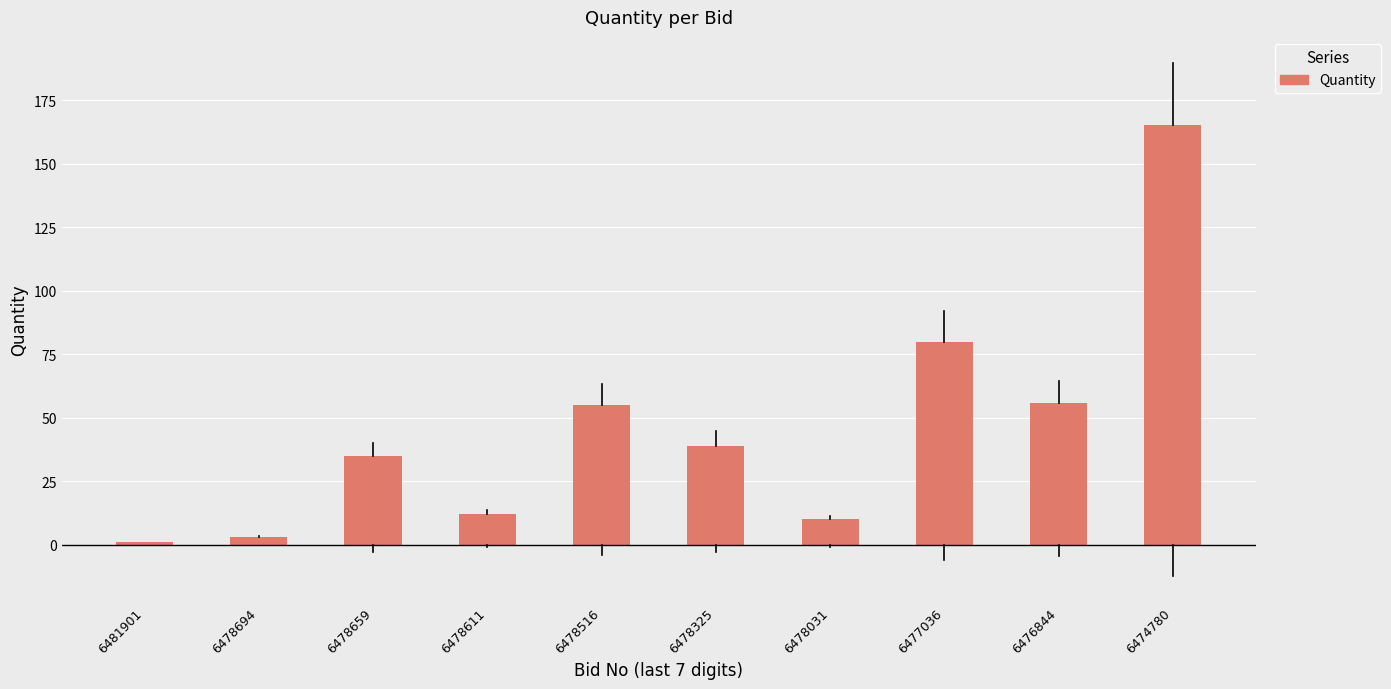

Reading right to left, what are all the values shown in this chart?

6474780=165	6476844=56	6477036=80	6478031=10	6478325=39	6478516=55	6478611=12	6478659=35	6478694=3	6481901=1